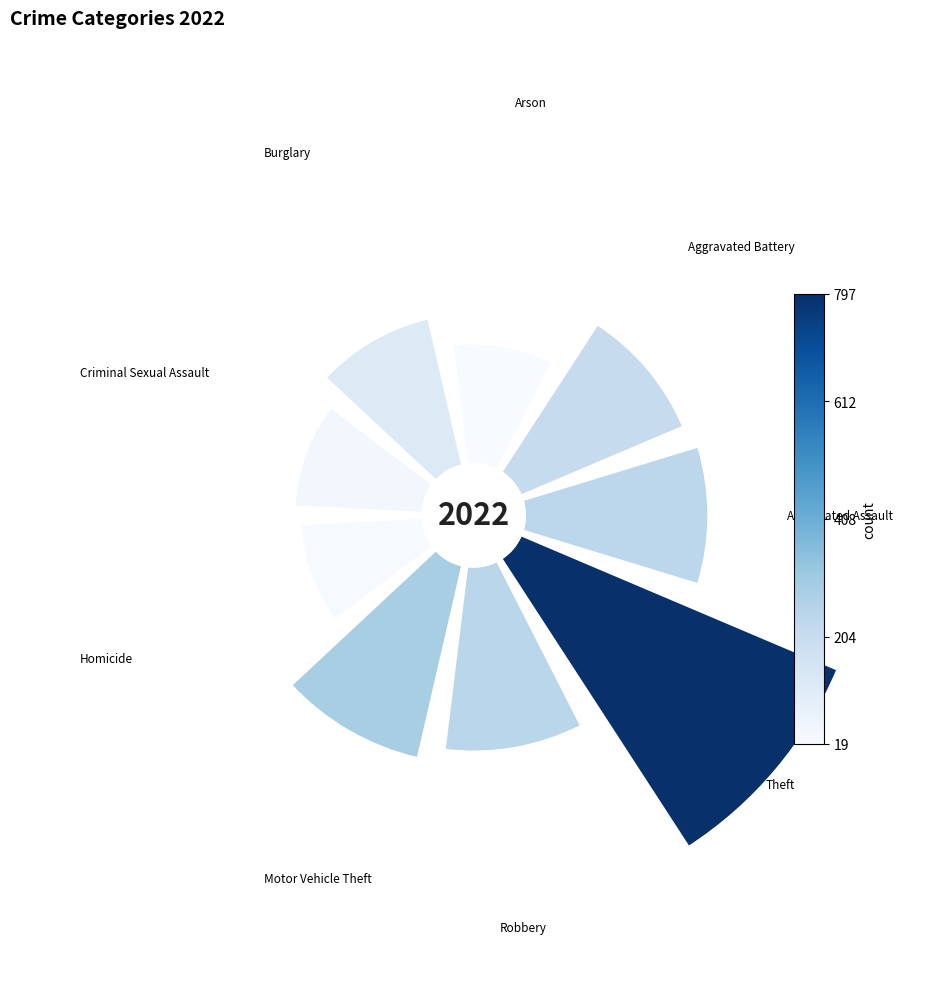

Count the number of slices in the pie.

9